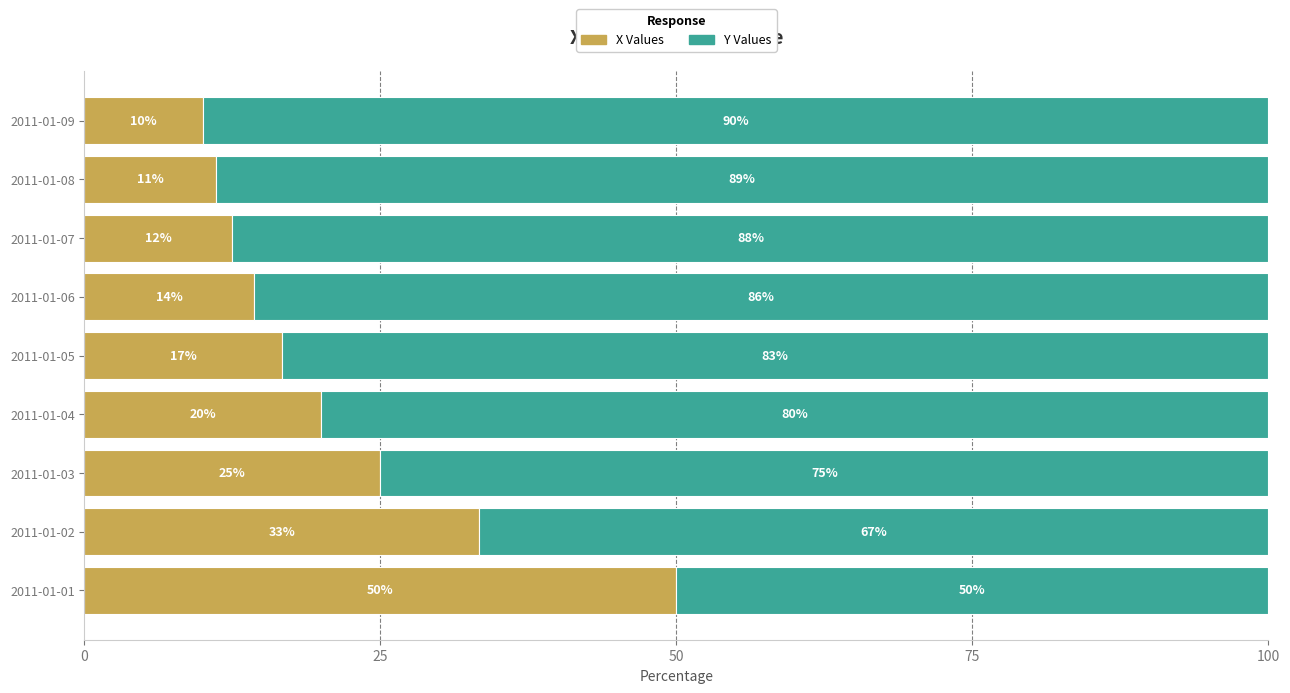

Where is X Values nearest to the value 30?

2011-01-02